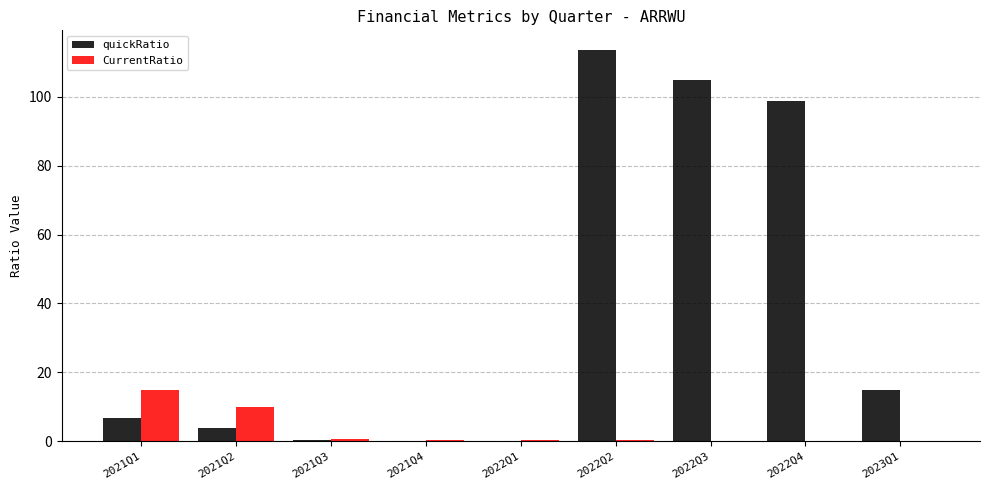

What are all the series names shown in the legend?

quickRatio, CurrentRatio